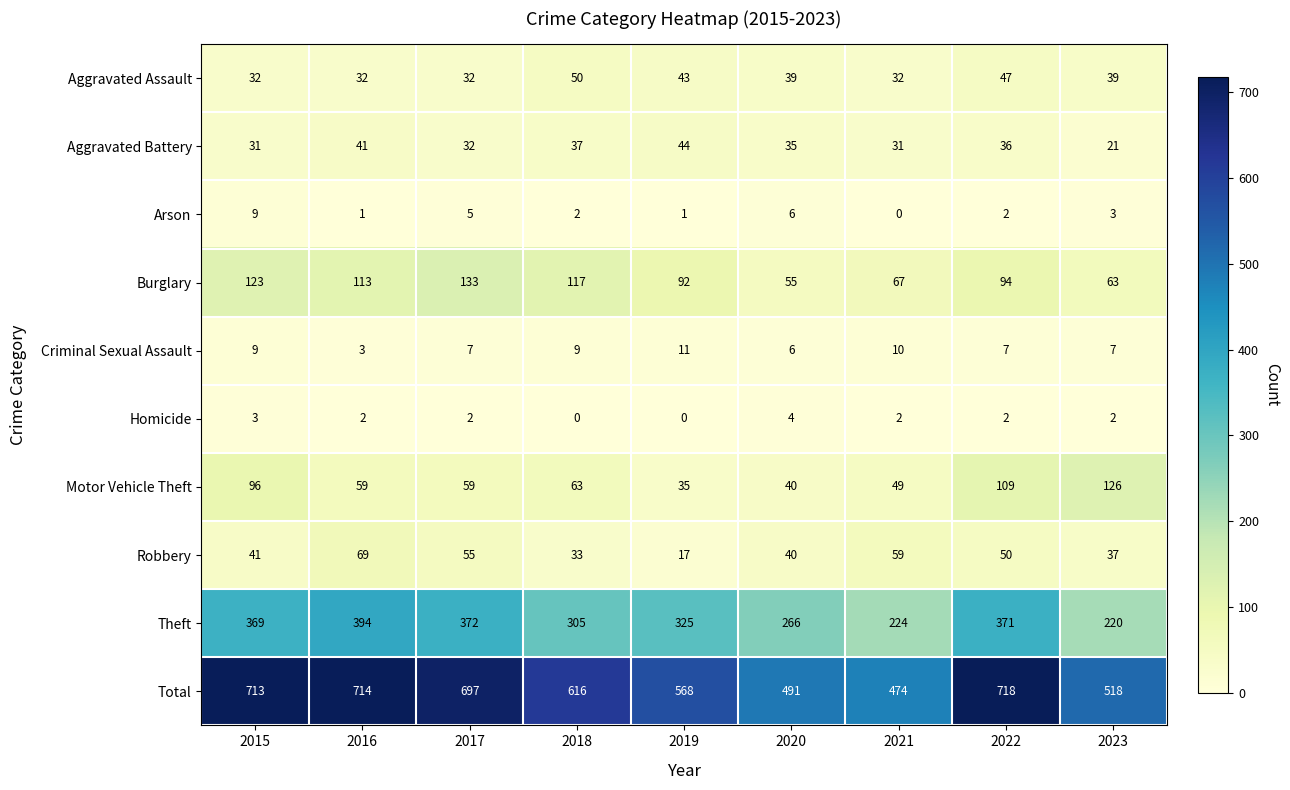

At 2023, list the series in order from smallest to largest.

Homicide, Arson, Criminal Sexual Assault, Aggravated Battery, Robbery, Aggravated Assault, Burglary, Motor Vehicle Theft, Theft, Total